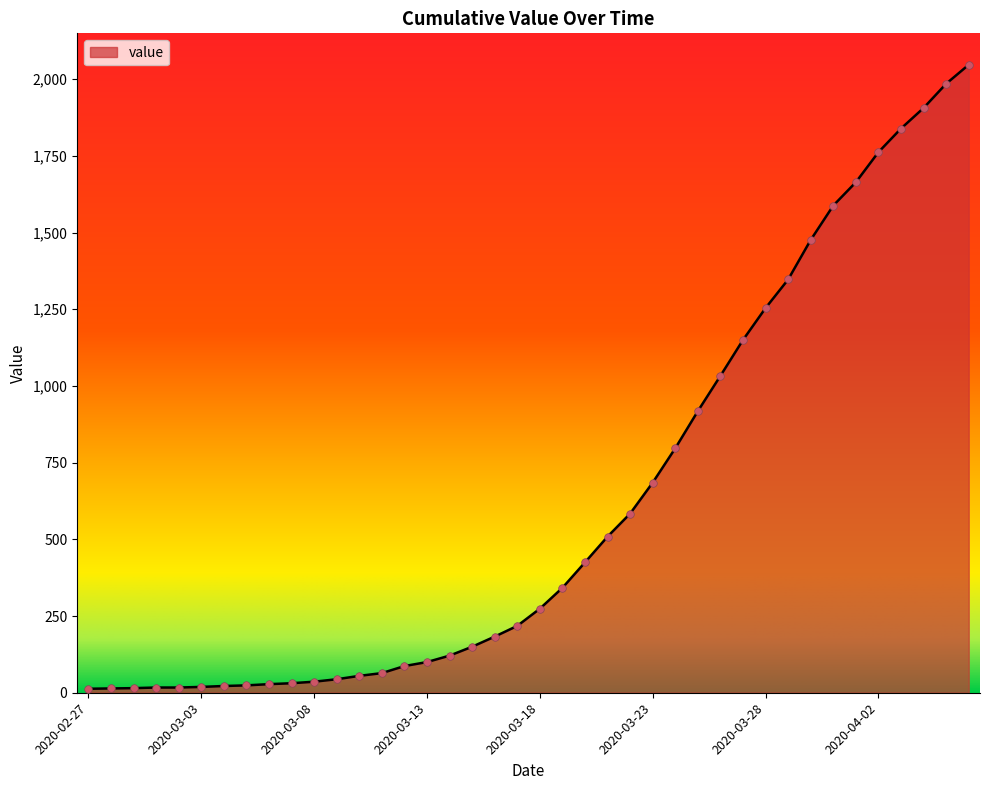

What is the difference between the maximum and minimum values?

2034